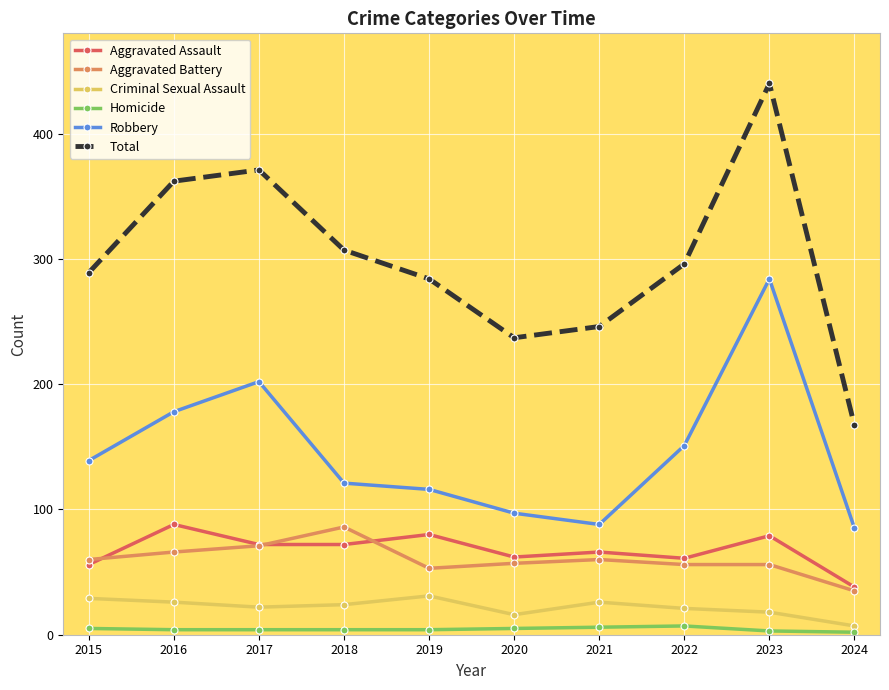

Between 2015 and 2020, which series saw the biggest shift?

Total